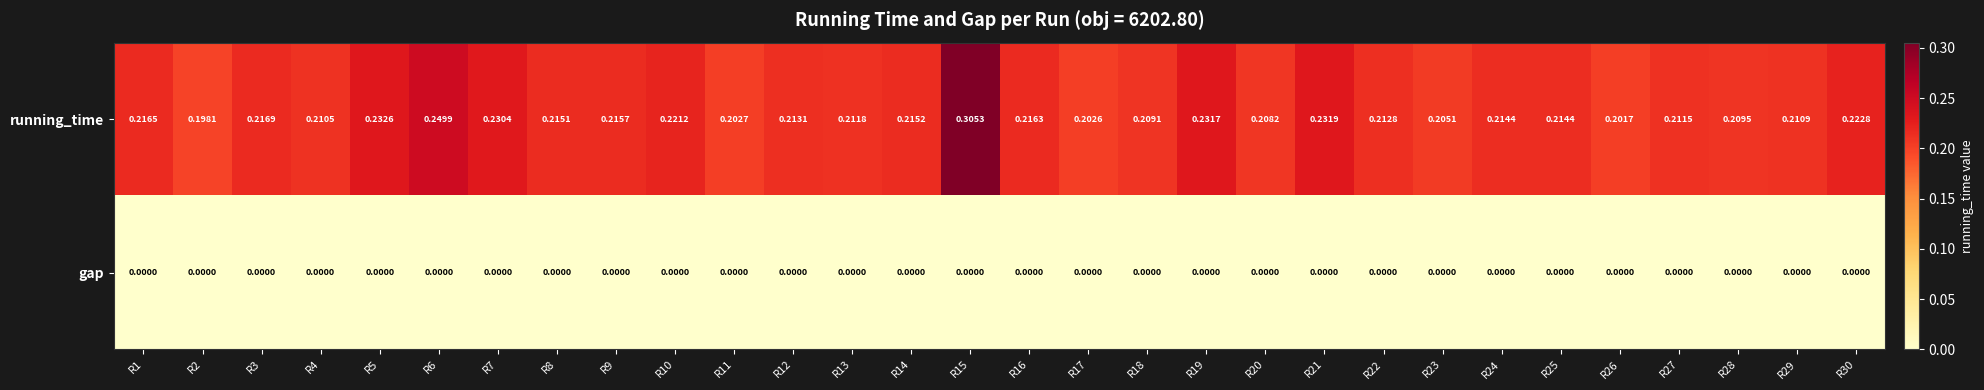

List the series in order of their peak value, lowest first.

gap, running_time